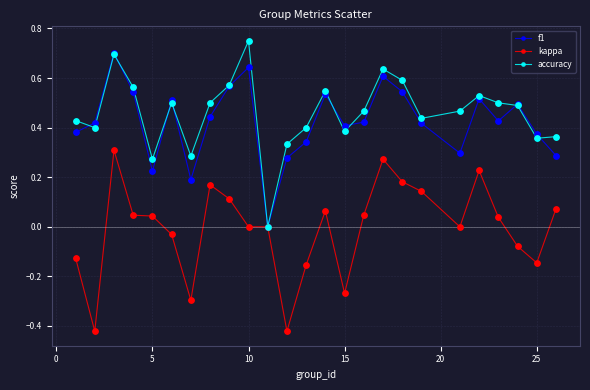

What are all the series names shown in the legend?

f1, kappa, accuracy